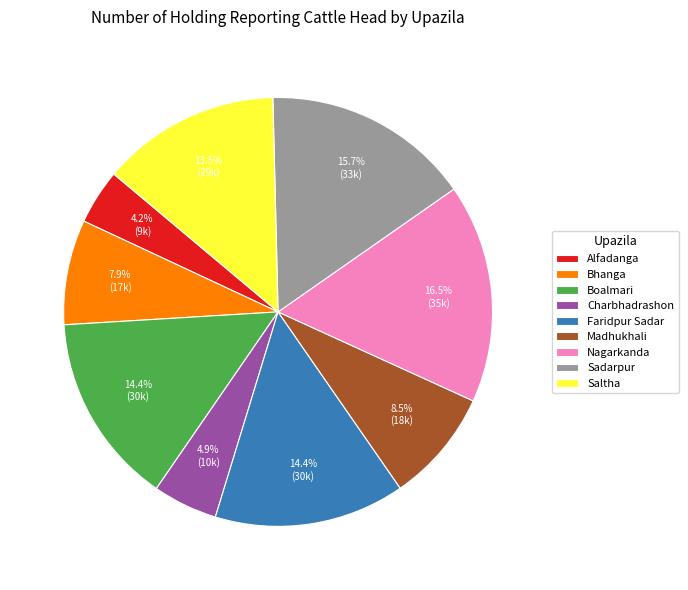

To the nearest percent, what portion does Bhanga represent?

8%